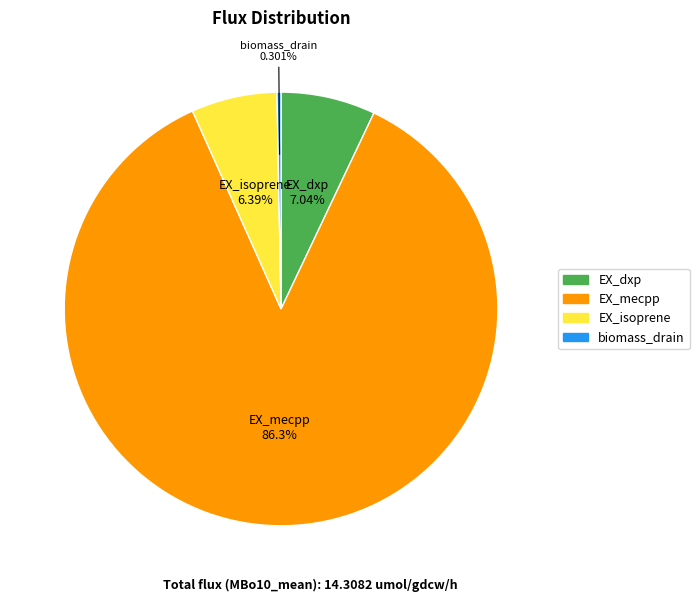

Count the number of slices in the pie.

4